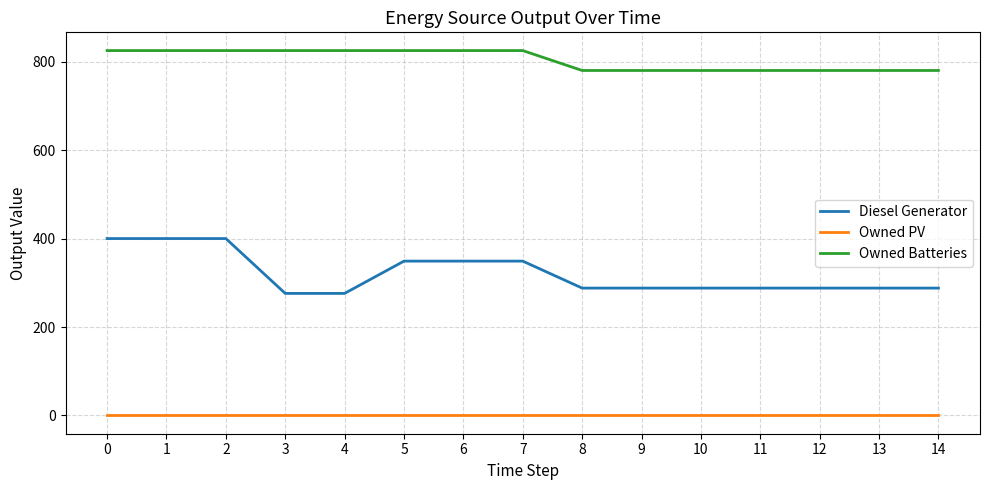

What are all the series names shown in the legend?

Diesel Generator, Owned PV, Owned Batteries